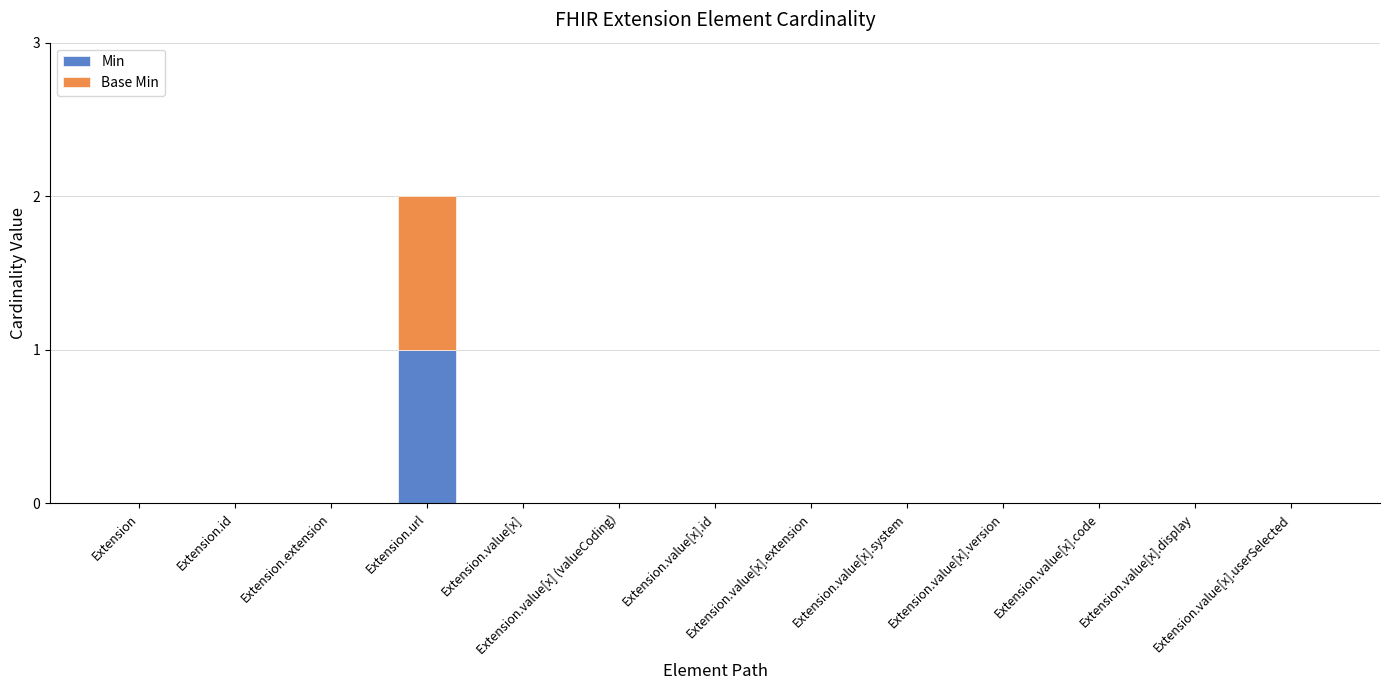

How many data points does each series have?

13